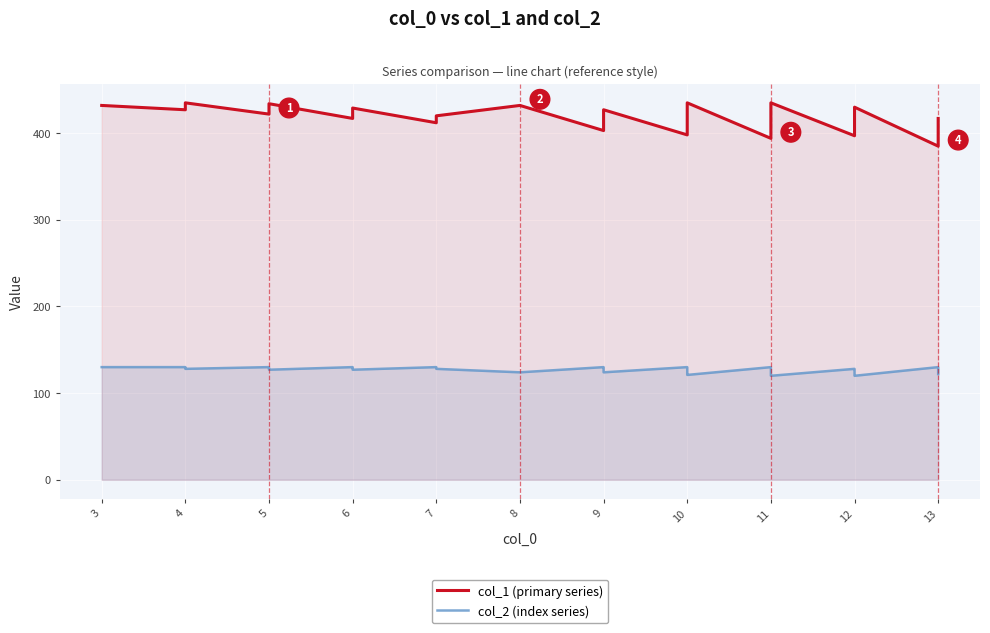

How many values in the col_2 (index series) series exceed 127?

17